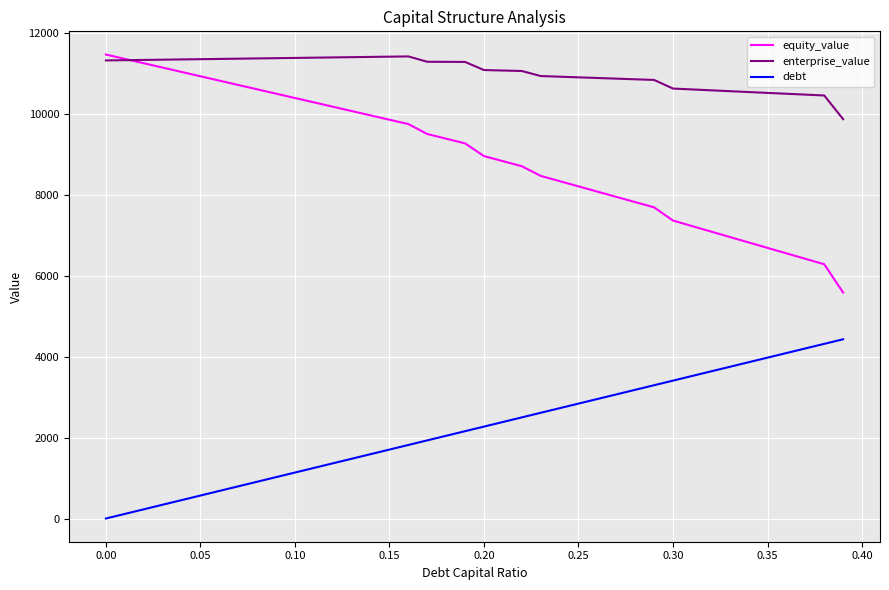

List the series in order of their overall mean, highest first.

enterprise_value, equity_value, debt